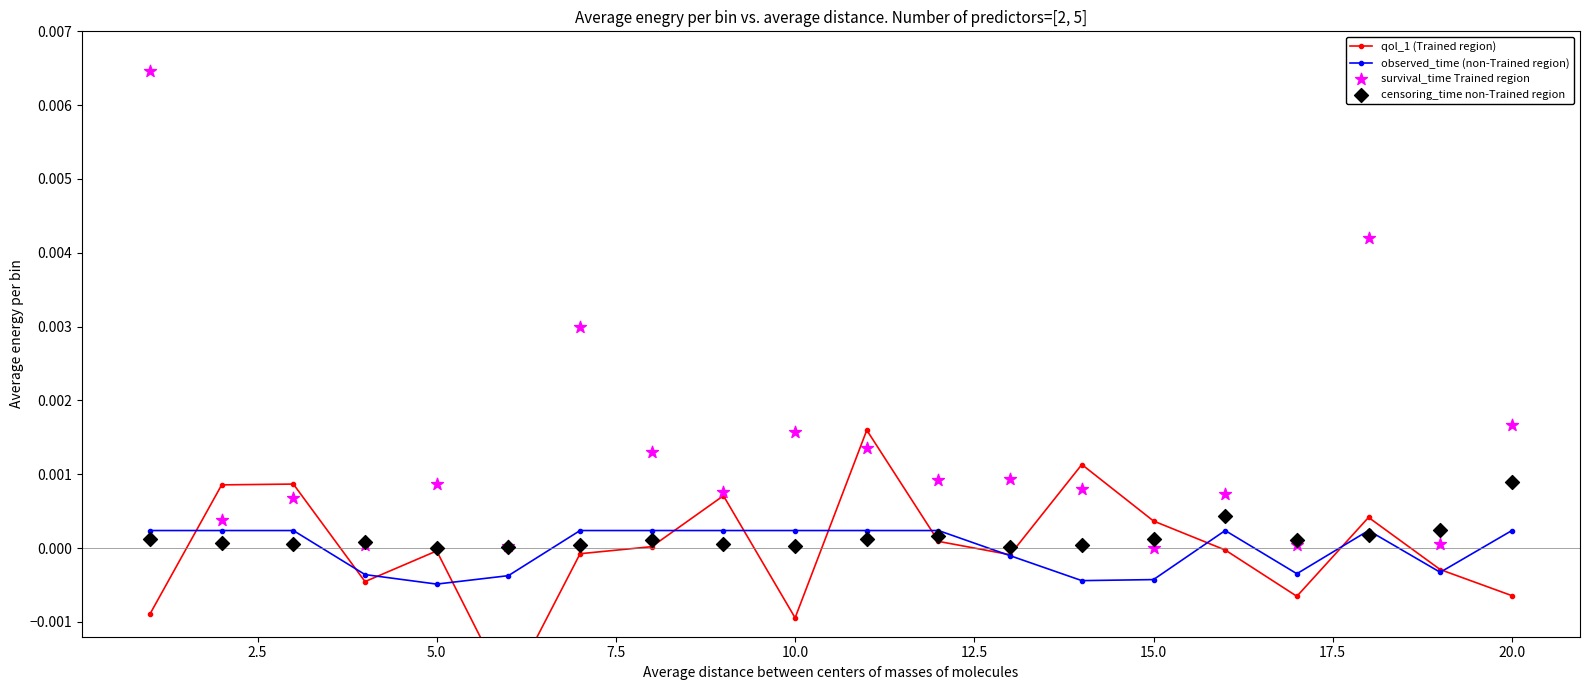

Which series contains the lowest Y value?

qol_1 (Trained region)